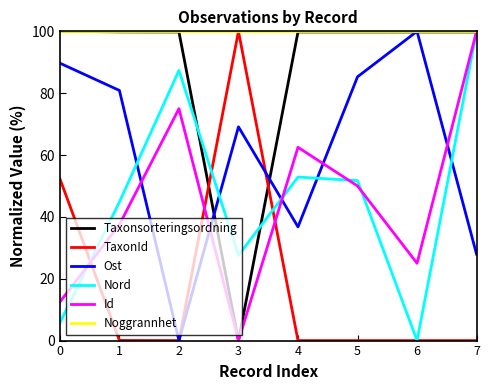

The value of Nord at 4 is 82.5. True or false?

False